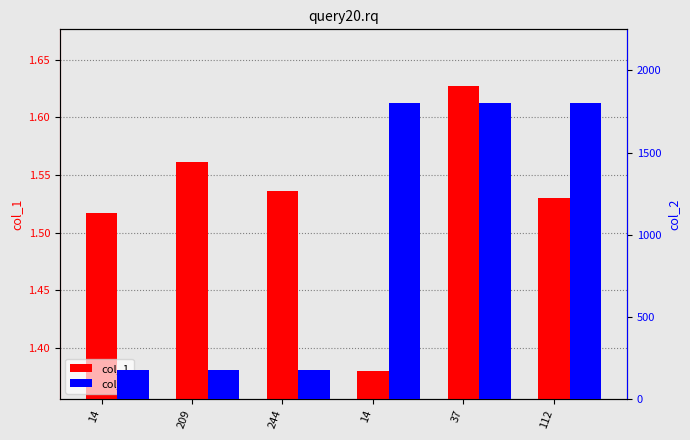

The value of col_1 at 14 is 2.3. True or false?

False